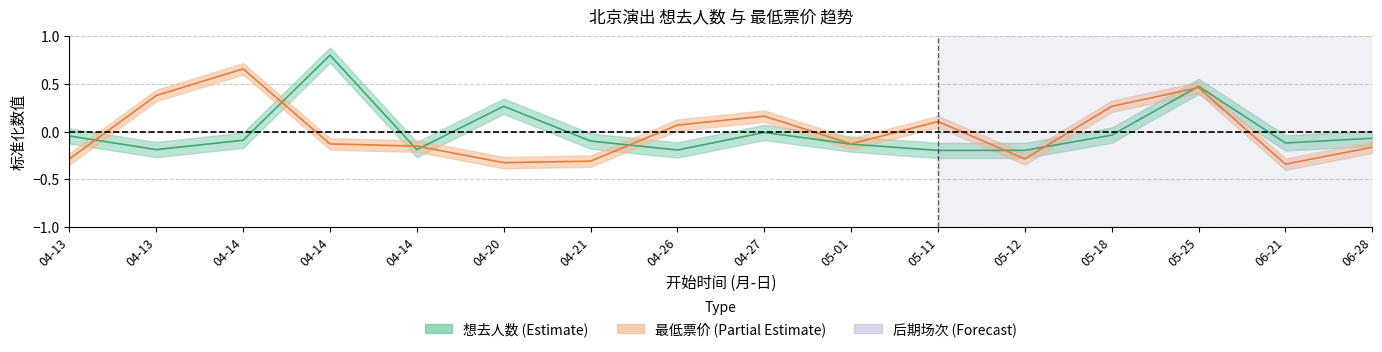

Rank the categories by 想去人数 value from lowest to highest.

05-11, 05-12, 04-26, 04-13, 04-14, 05-01, 06-21, 04-21, 04-14, 06-28, 04-13, 05-18, 04-27, 04-20, 05-25, 04-14